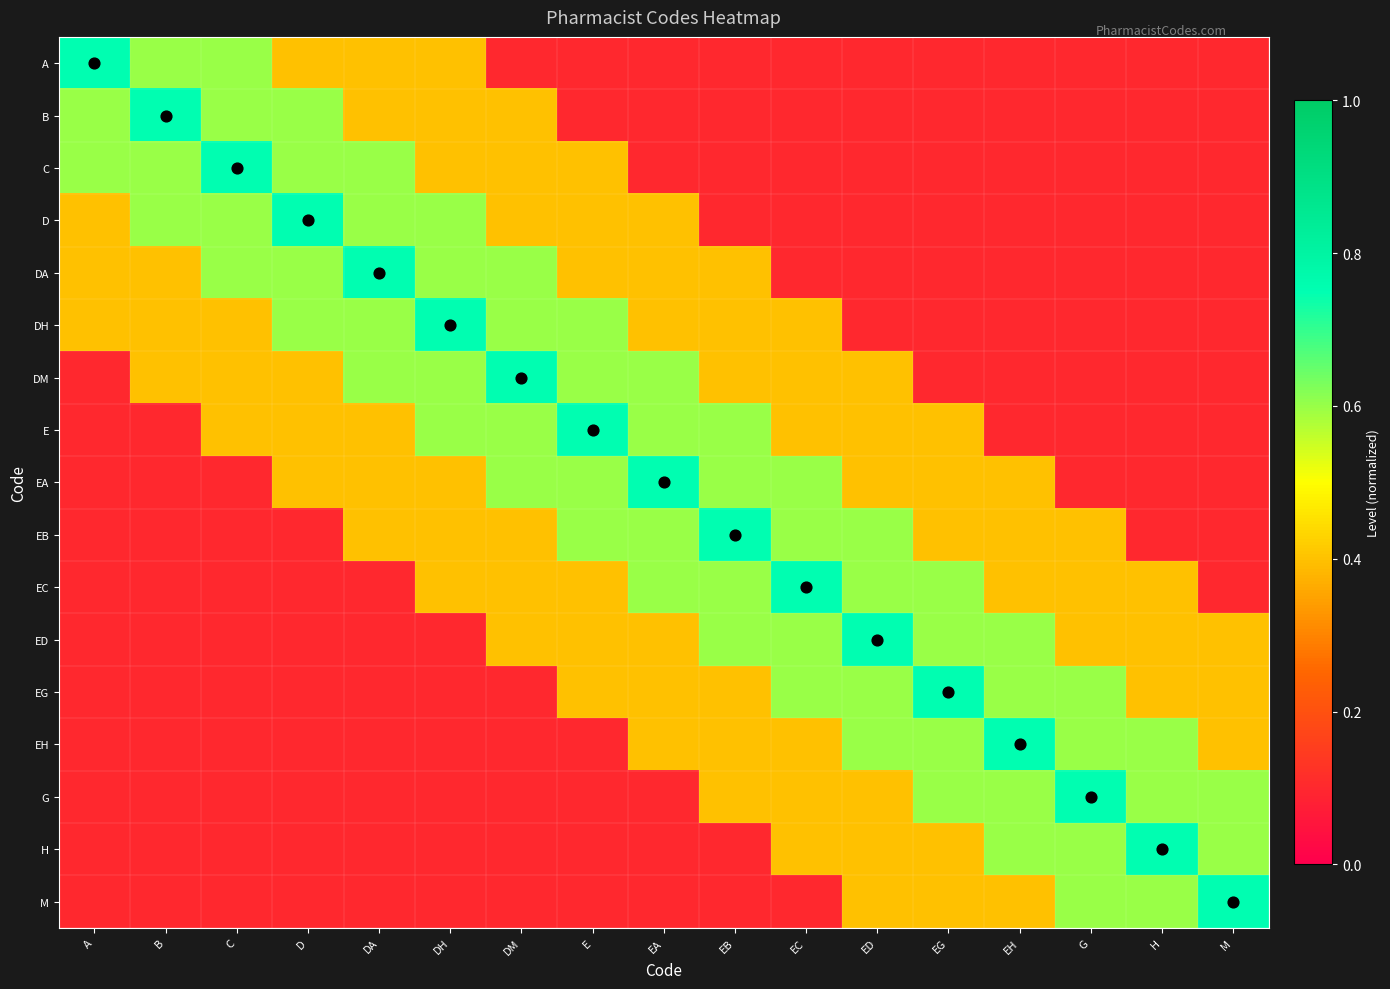

What is the spread (max minus min) of values at G?

0.7